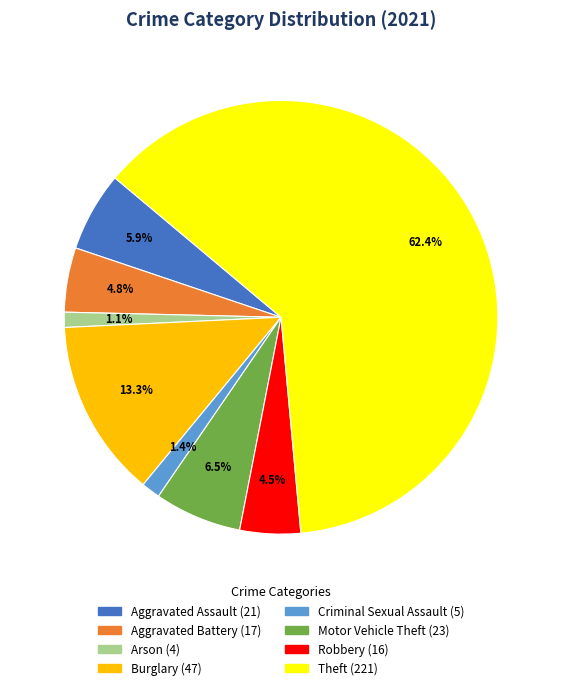

Which slice represents more than half of the pie?

Theft